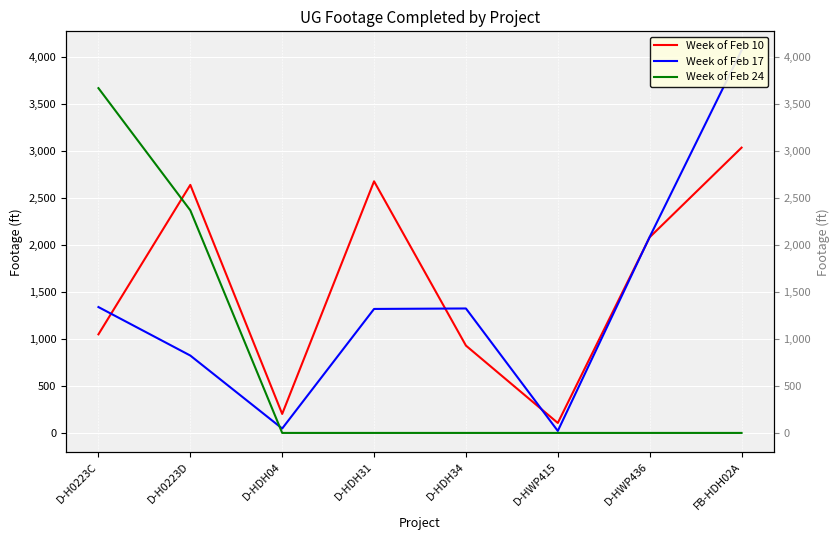

Is the value of Week of Feb 24 at D-HWP436 greater than the value of Week of Feb 10 at D-H0223D?

No